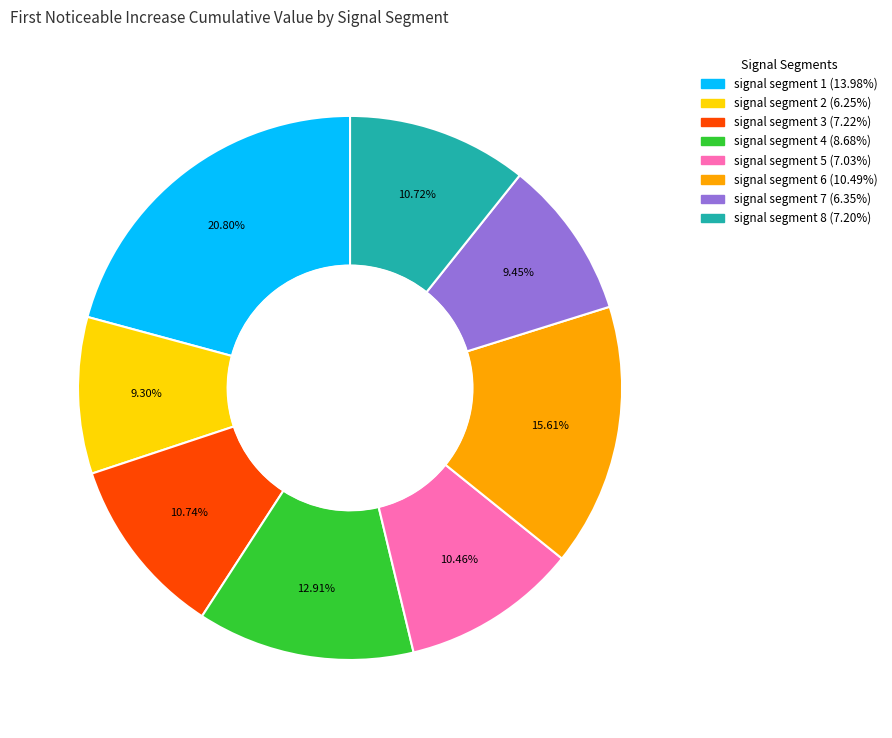

Which has a higher value, signal segment 1 or signal segment 3?

signal segment 1